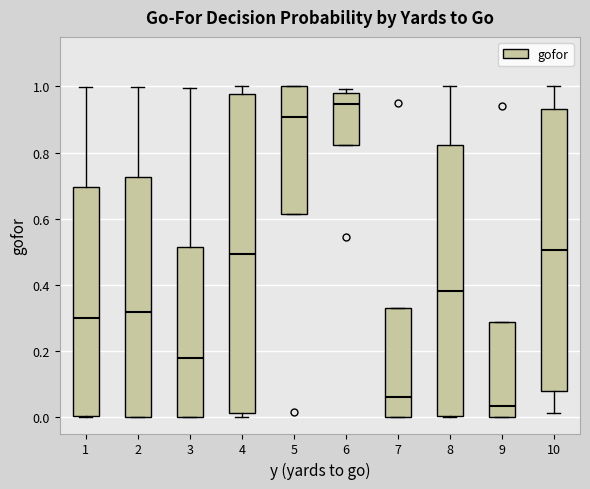

Which box has the lowest median line?

9